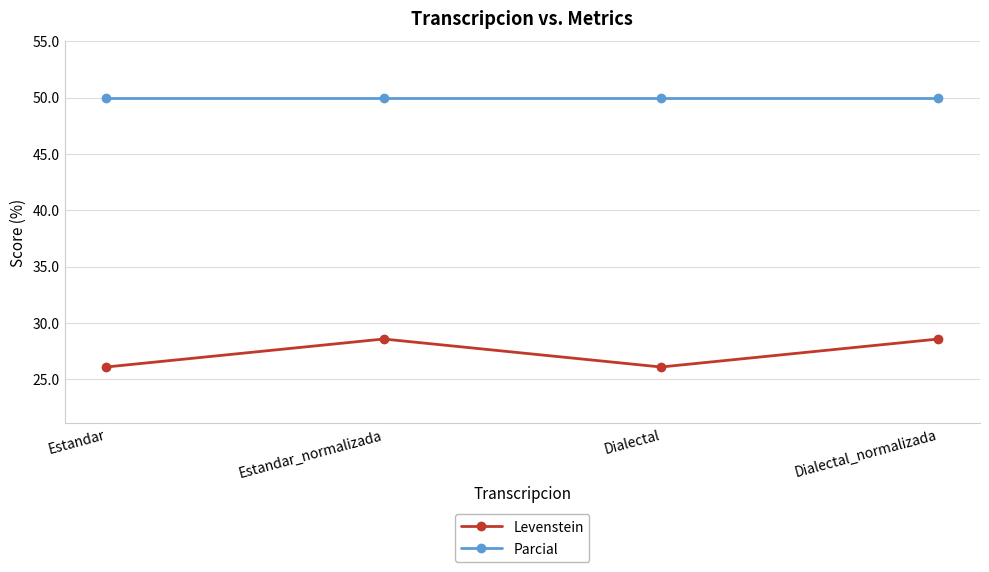

Which series has the largest total across all categories?

Parcial